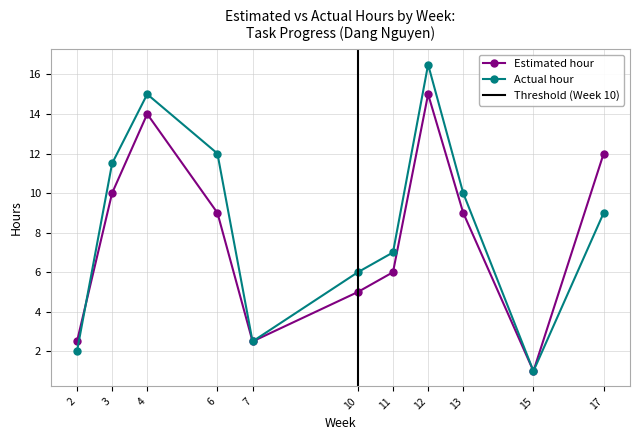

Which series changed the most between 2 and 6?

Actual hour